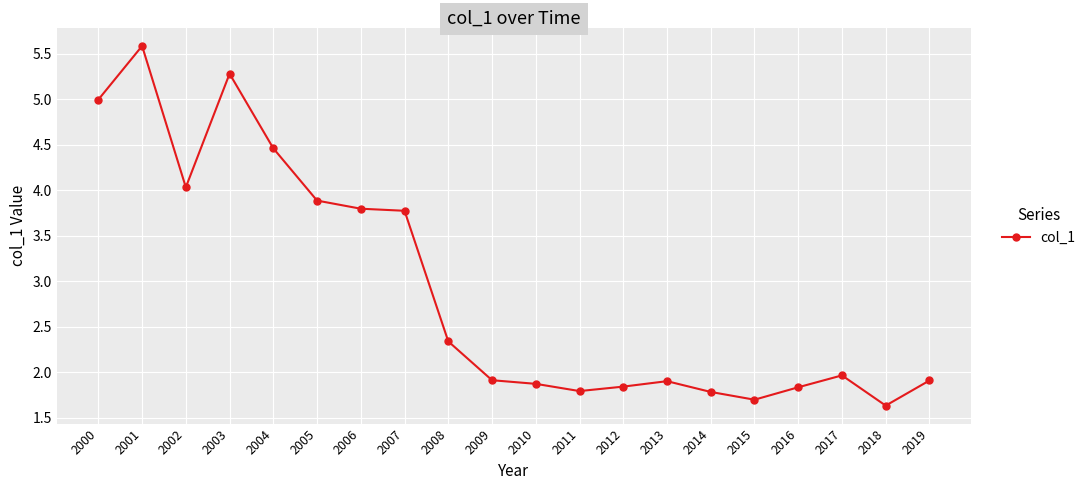

Does the chart have visible grid lines?

Yes